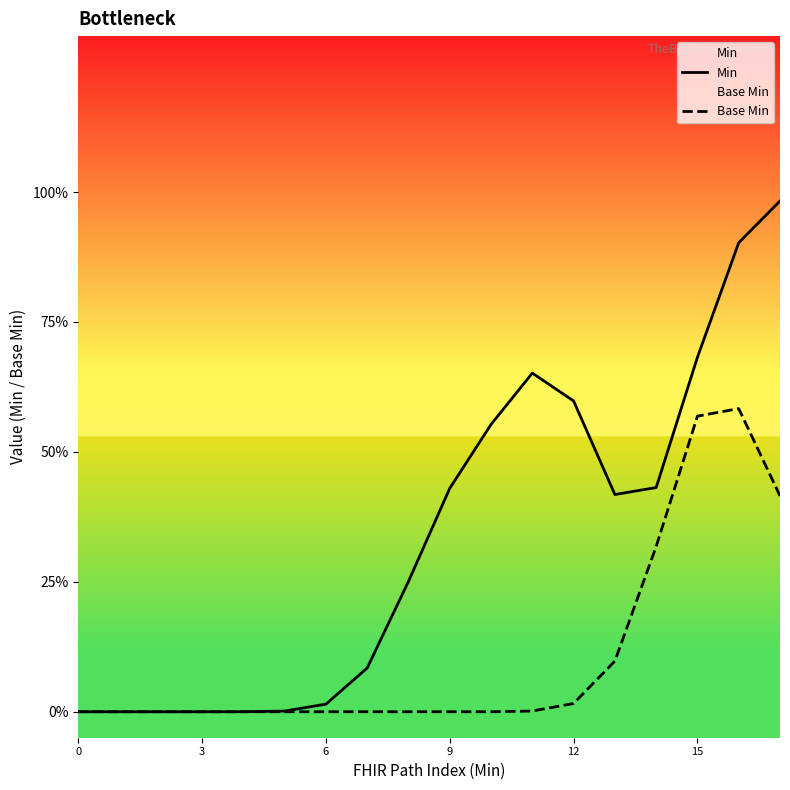

Where is the first local minimum for Min?

13